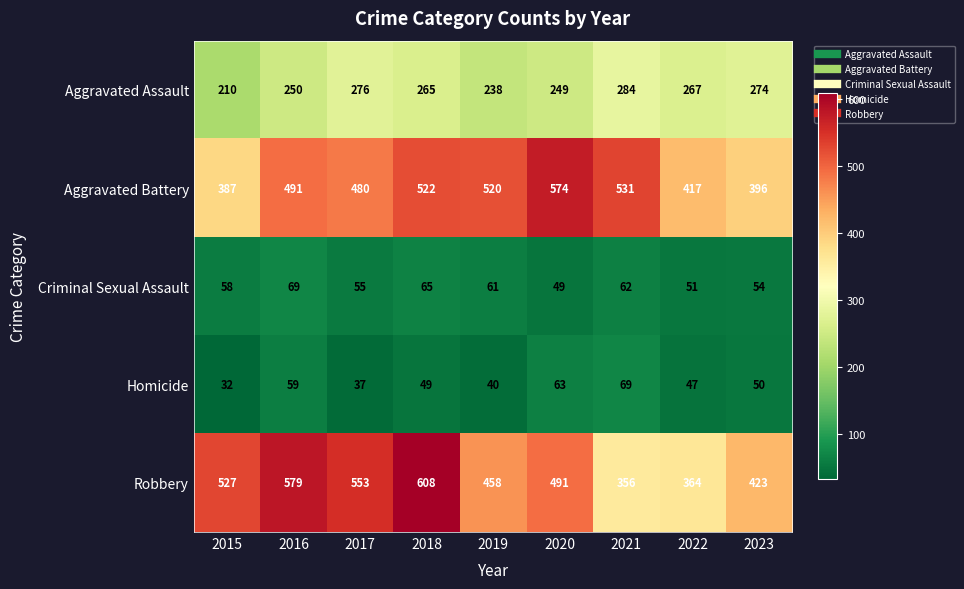

What is the difference between the second highest and minimum values in the Robbery series?

223